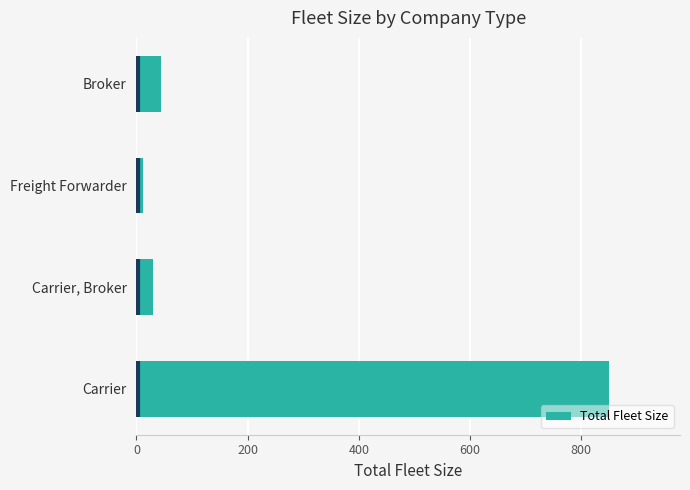

What is the minimum value shown in the chart?

12